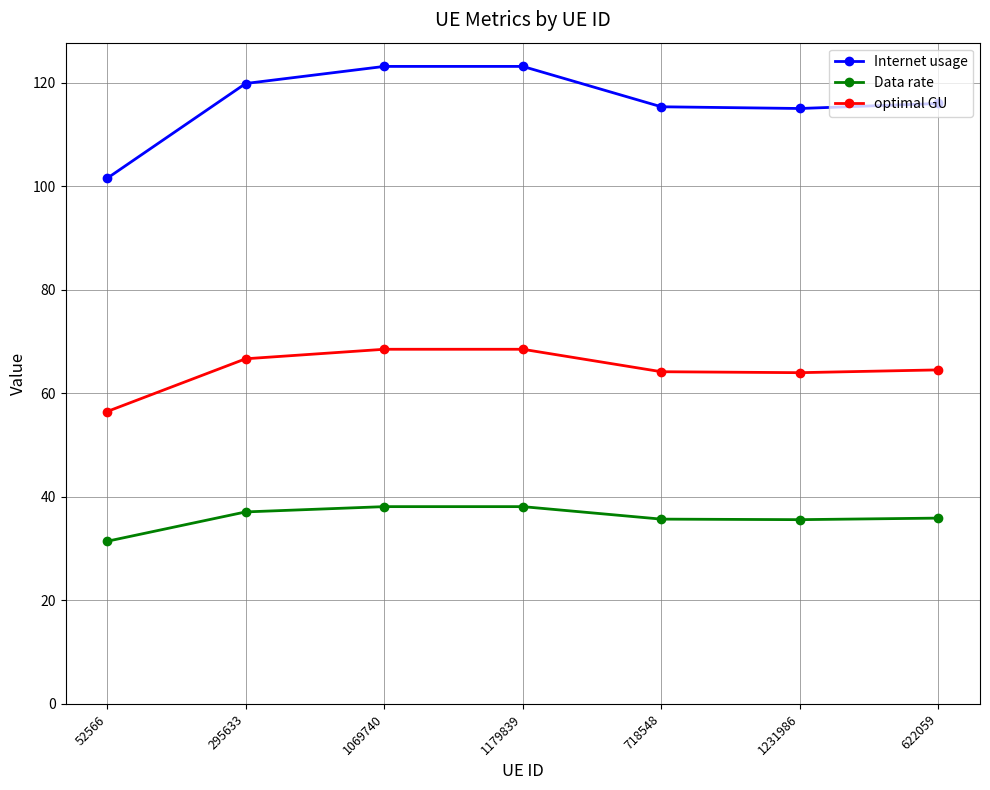

How many data points in Data rate are less than 35?

1